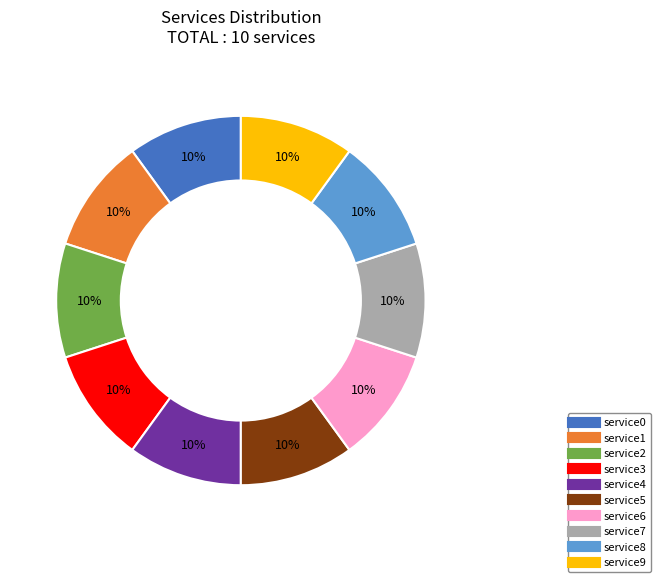

To the nearest percent, what portion does service1 represent?

10%